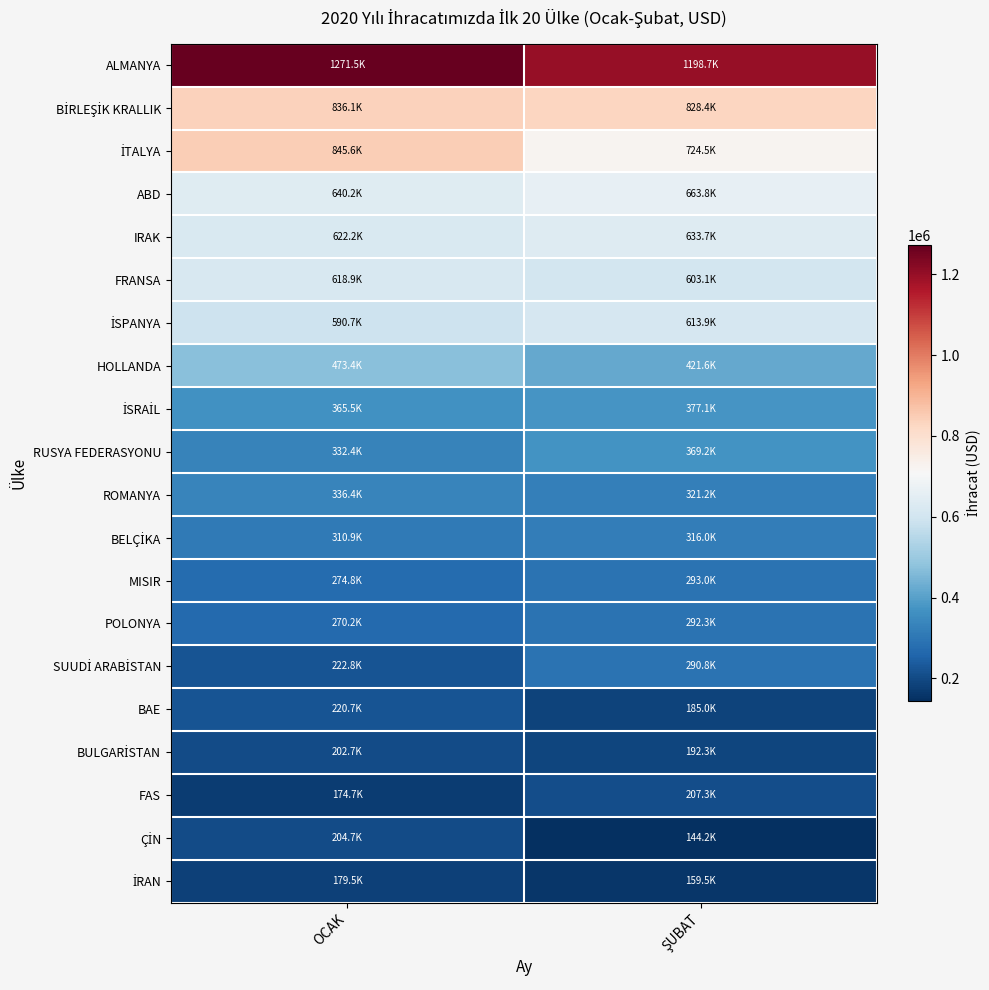

Which series has the largest total across all categories?

ALMANYA